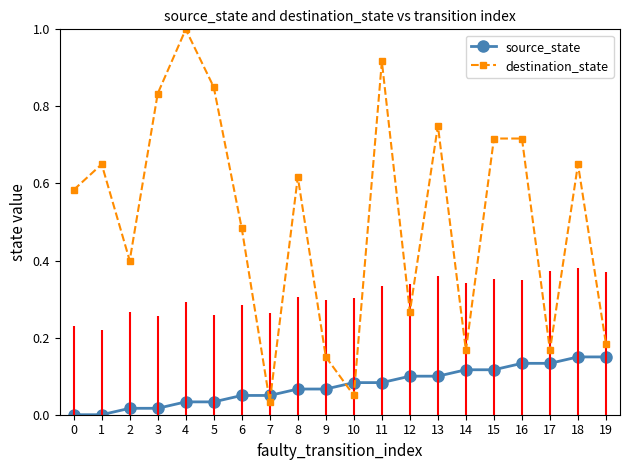

Which series changed the most between 7 and 13?

destination_state